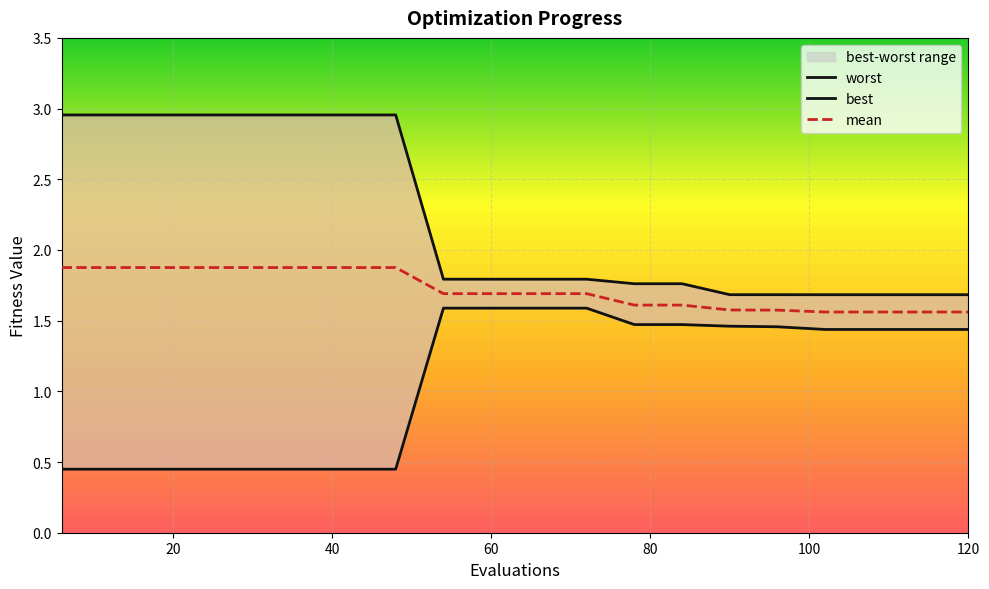

How many lines are shown in the chart?

3